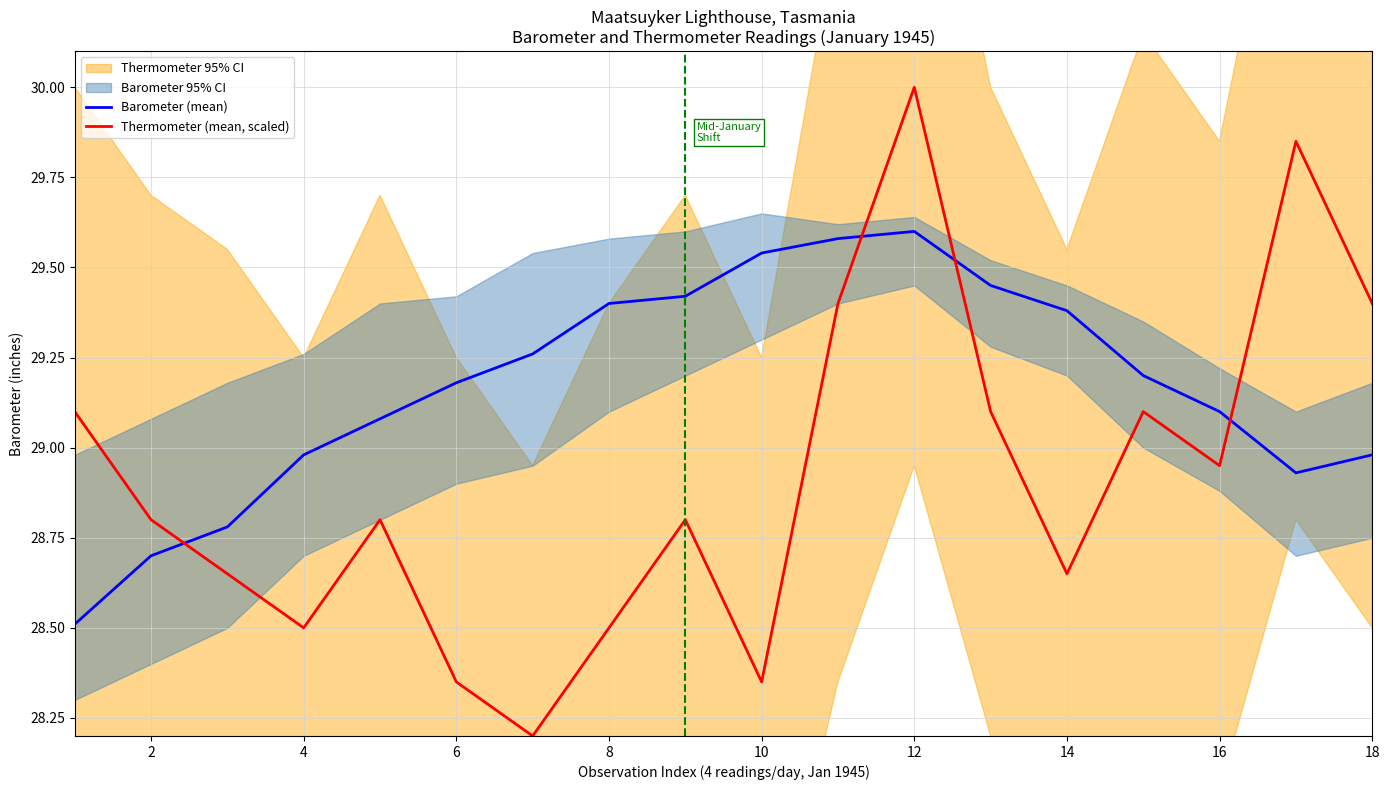

How many lines are shown in the chart?

2